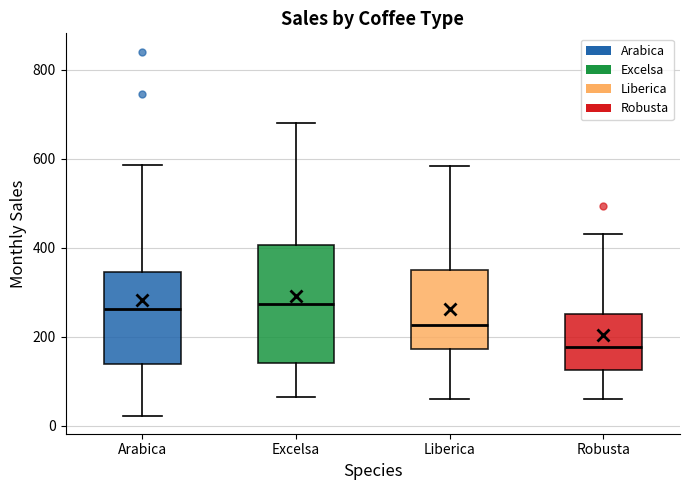

Where is the lower edge of the box for Arabica on the y-axis? The values are not printed on the chart, so give them approximately, as read against the axis.

140